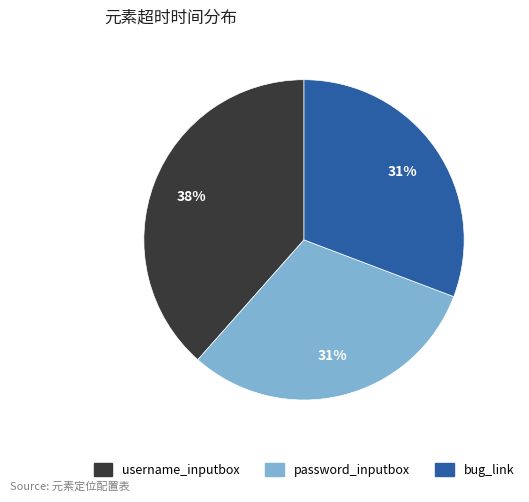

How many segments does this pie chart have?

3